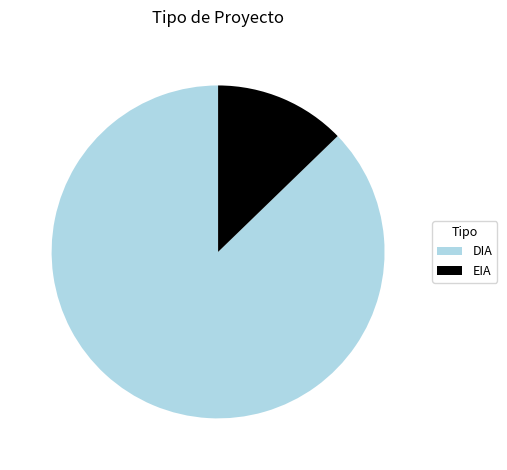

Combined, do DIA and EIA account for over 50%?

Yes